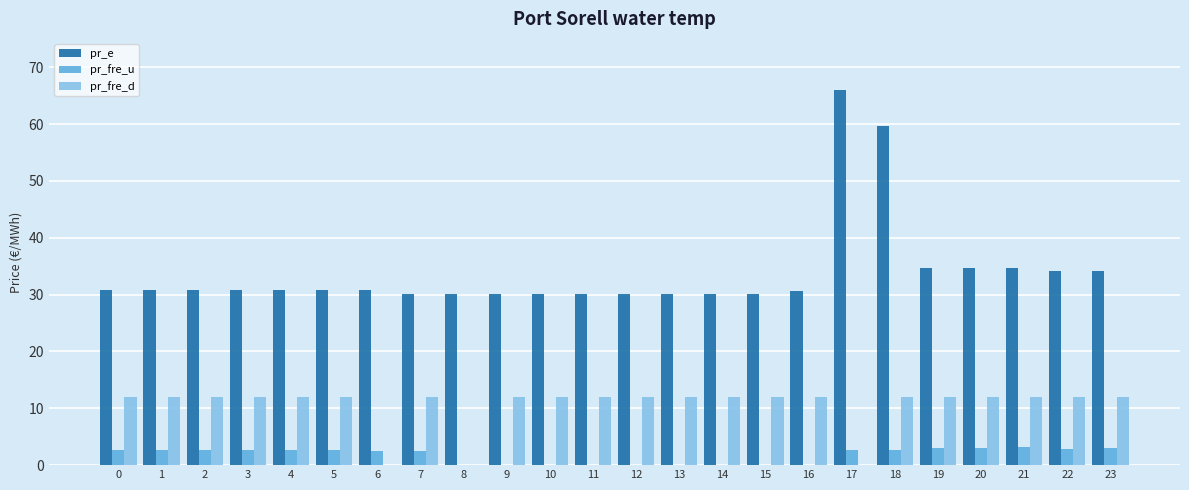

Does the chart contain stacked bars?

No